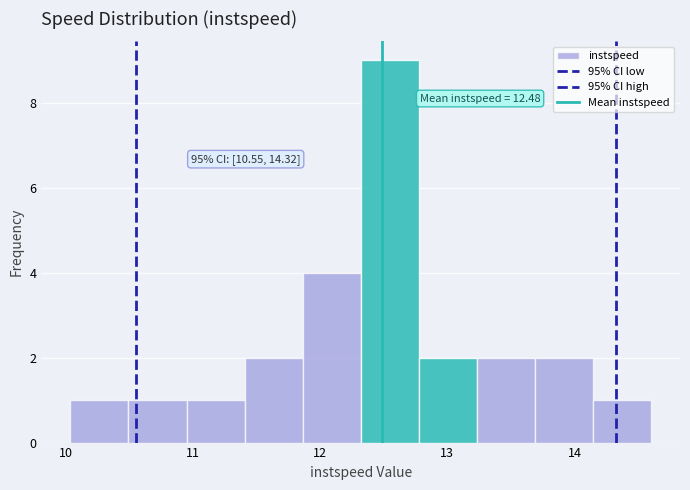

Over which range of the x-axis is the bar tallest?

12.3 to 12.8